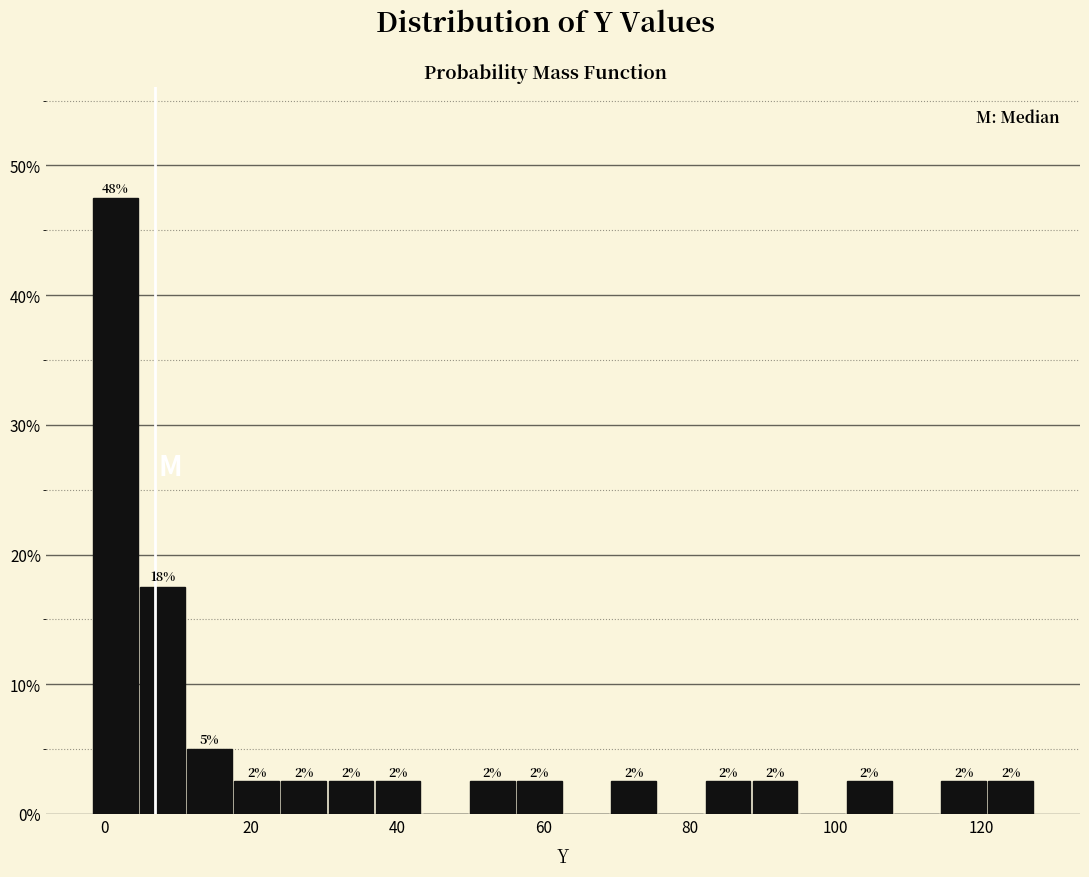

Around what value on the x-axis is the tallest bar? Give the approximate position of its centre, as read against the axis.

2